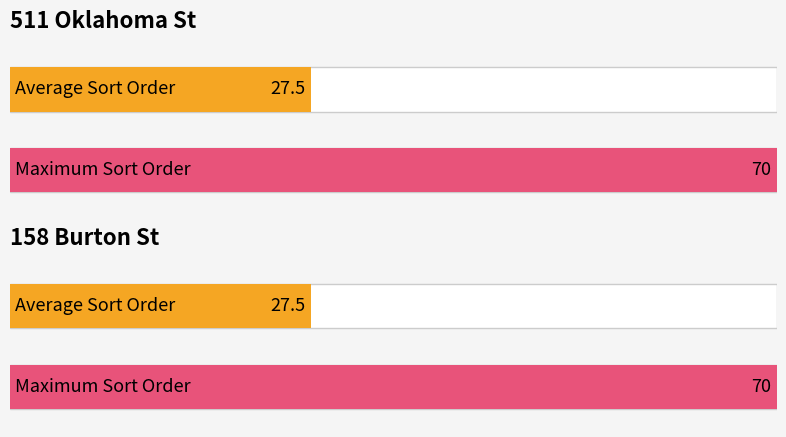

How many bars are there in each group?

2